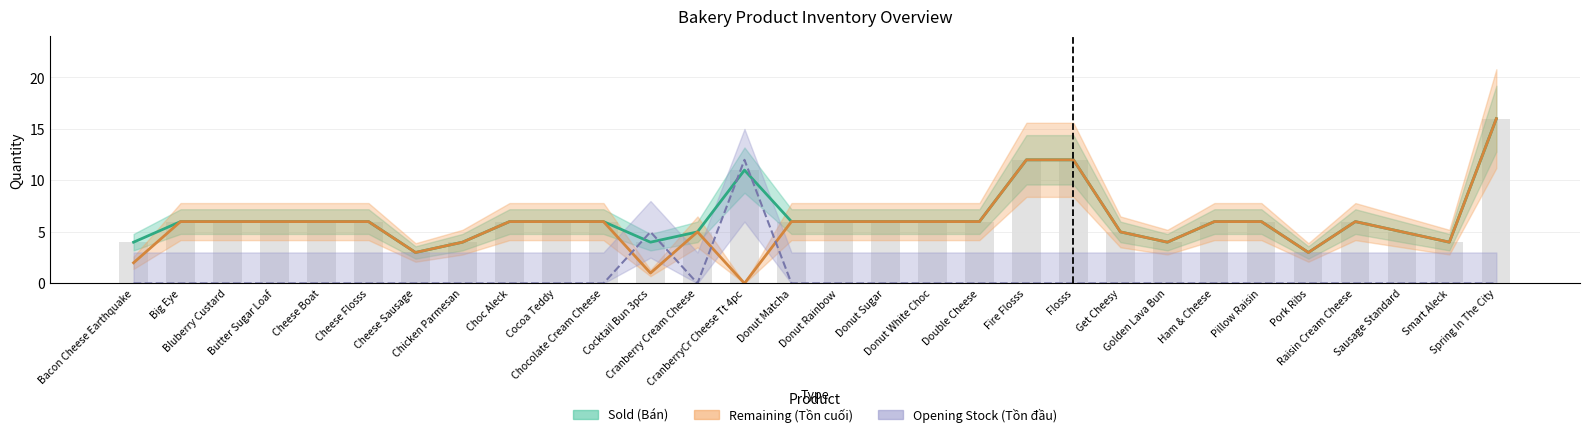

Reading left to right, extract all data points from this chart.

Sold (Bán): 4	6	6	6	6	6	3	4	6	6	6	4	5	11	6	6	6	6	6	12	12	5	4	6	6	3	6	5	4	16
Remaining (Tồn cuối): 2	6	6	6	6	6	3	4	6	6	6	1	5	0	6	6	6	6	6	12	12	5	4	6	6	3	6	5	4	16
Opening Stock (Tồn đầu): 0	0	0	0	0	0	0	0	0	0	0	5	0	12	0	0	0	0	0	0	0	0	0	0	0	0	0	0	0	0